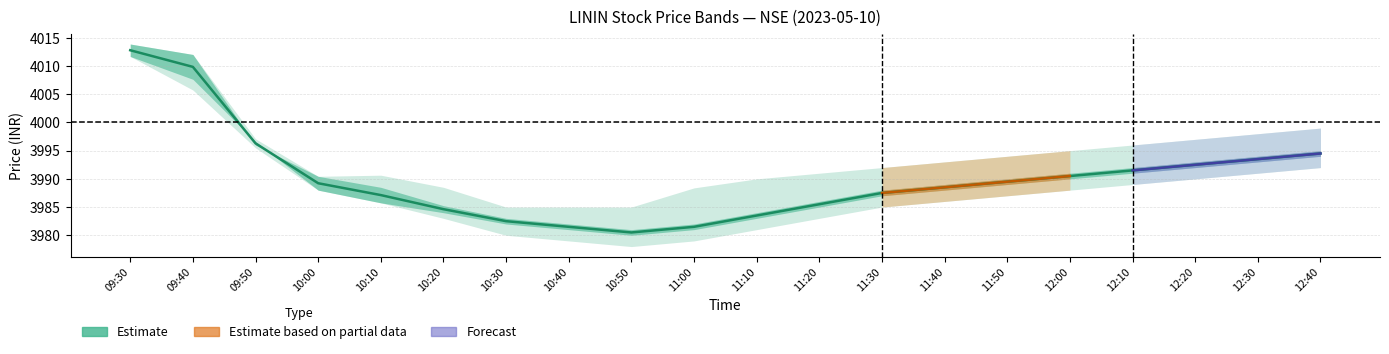

What is the minimum value shown in the chart?

3980.5